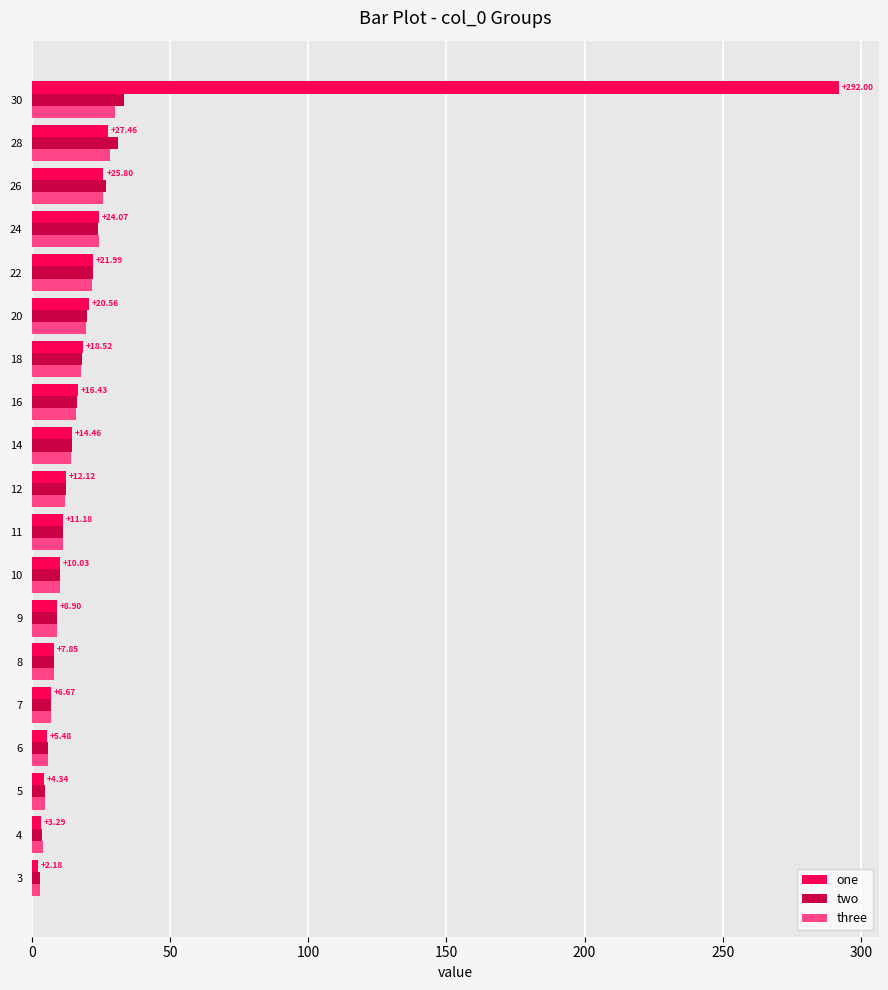

What is the sum of the three values at 7 and 22?

28.6